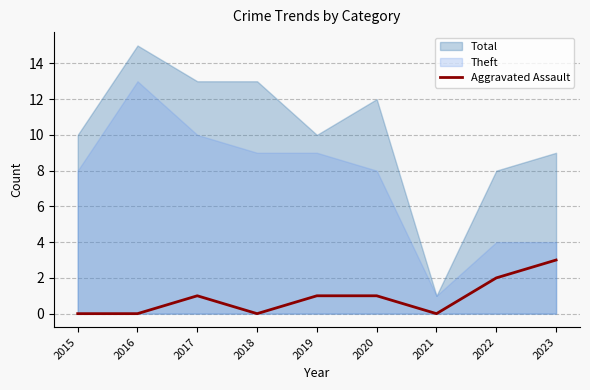

Is it true that Aggravated Assault equals 1 at 2017?

True